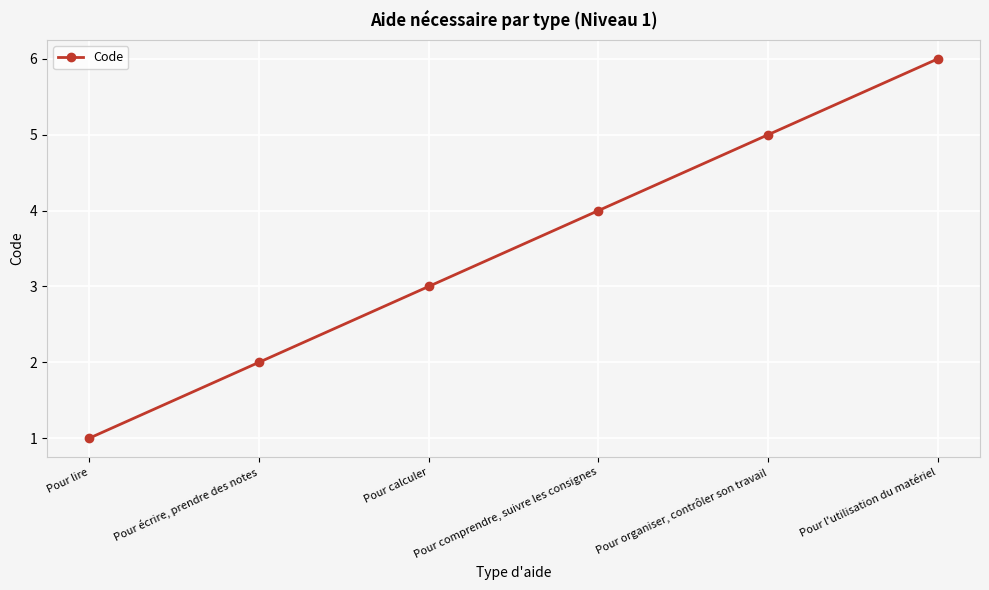

What is the sum of all values?

21